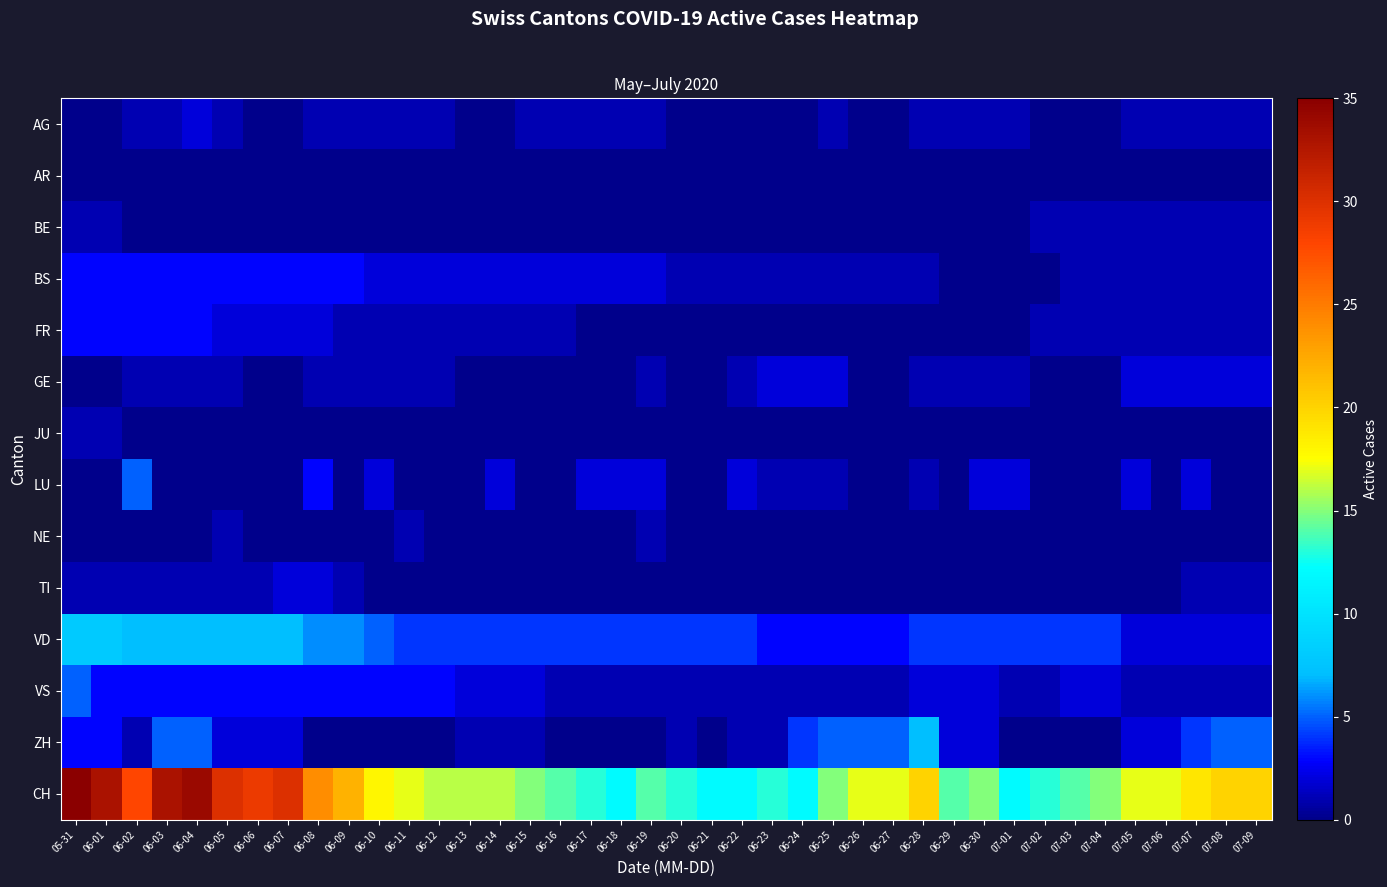

Which series has the largest total across all categories?

CH